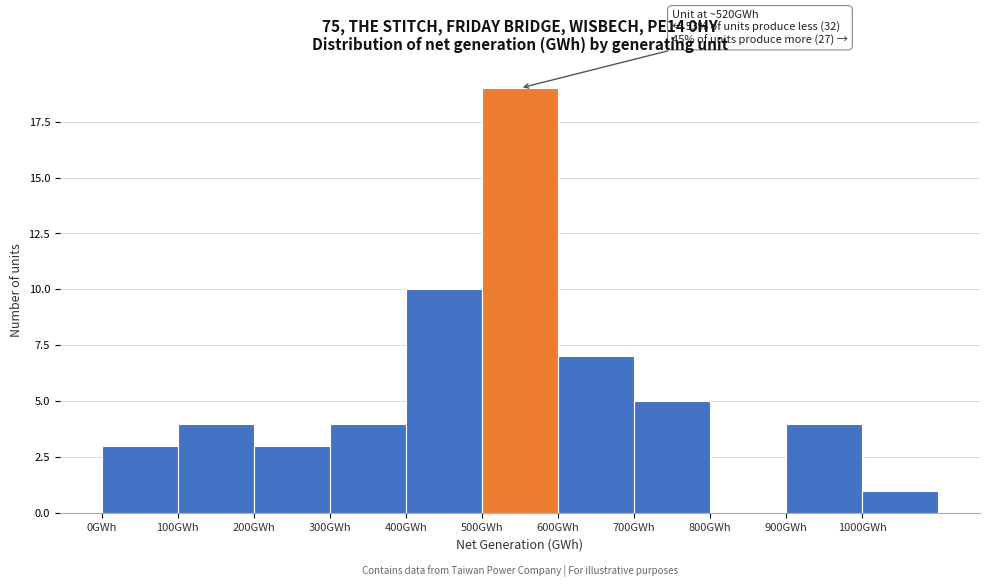

Over which range of the x-axis is the bar tallest?

500 to 600